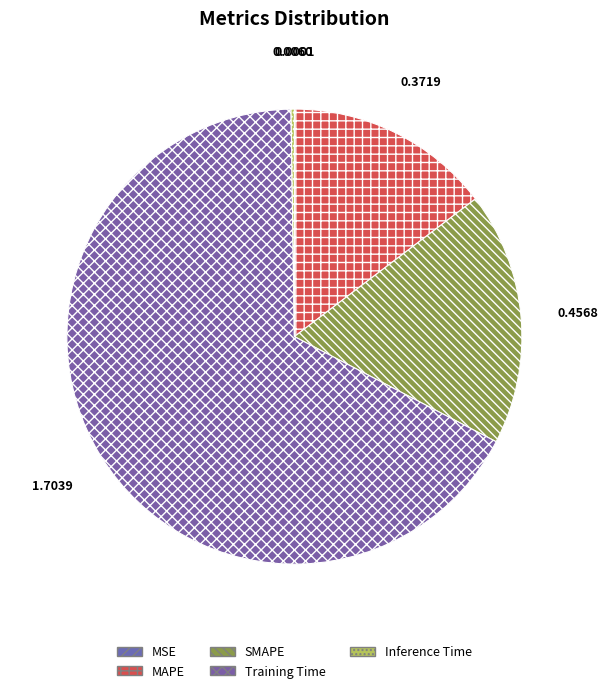

What is the smallest slice in the pie chart?

MSE